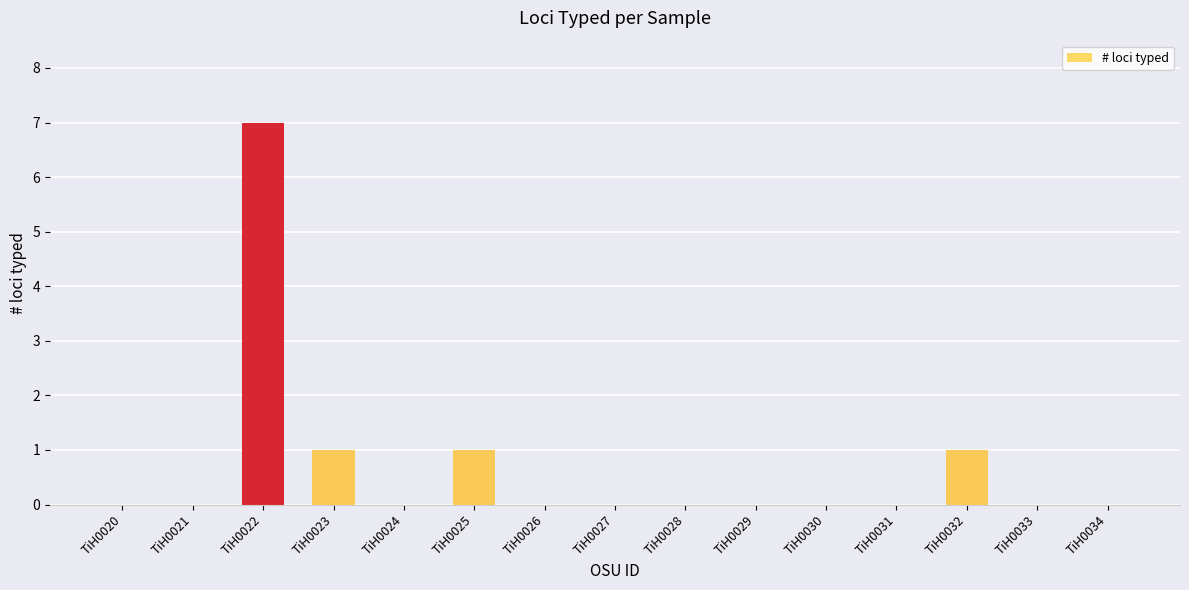

What is the sum of all values?

10